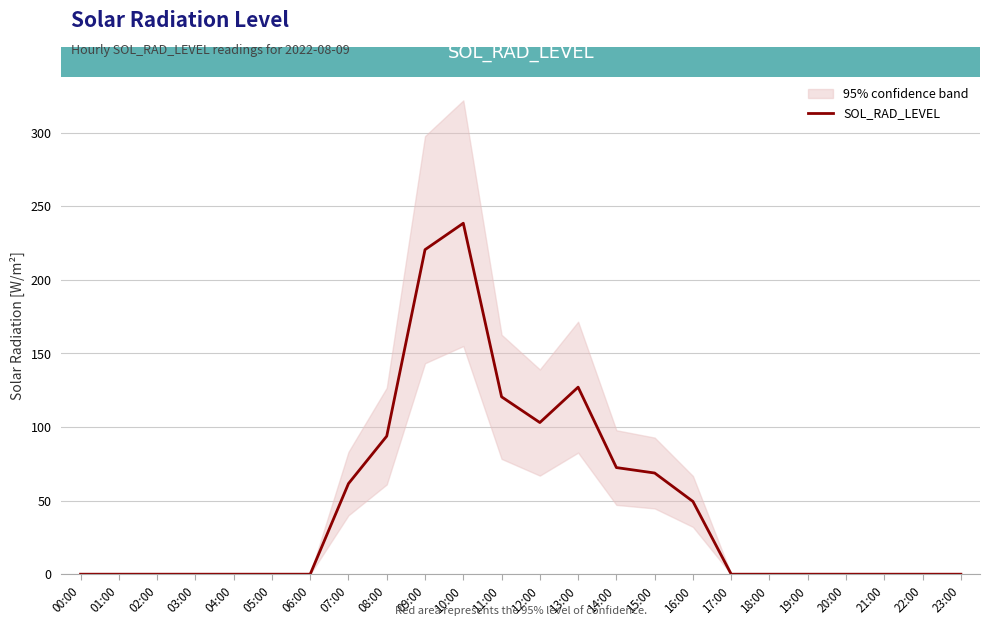

The value at 16:00 is 74.6. True or false?

False